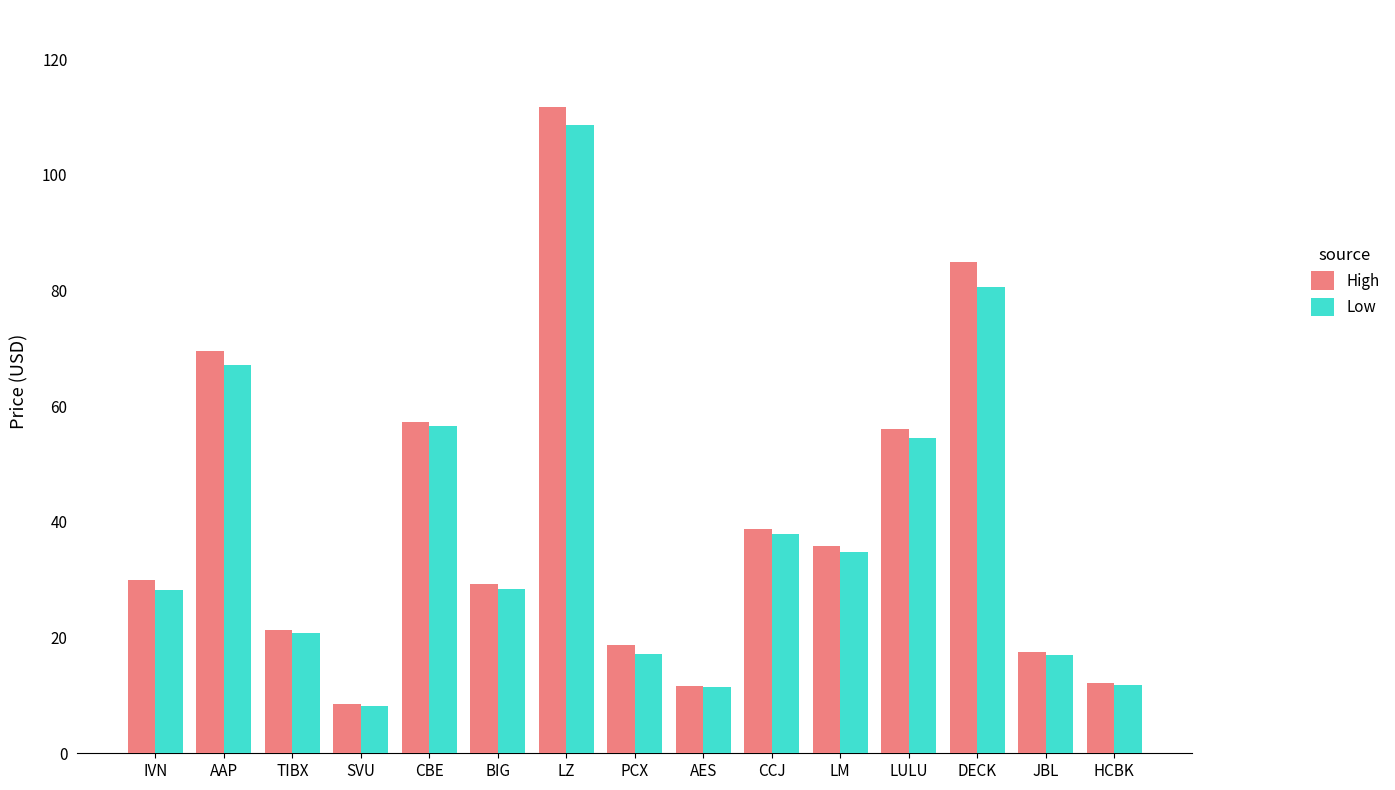

Which series has the widest spread of values?

High